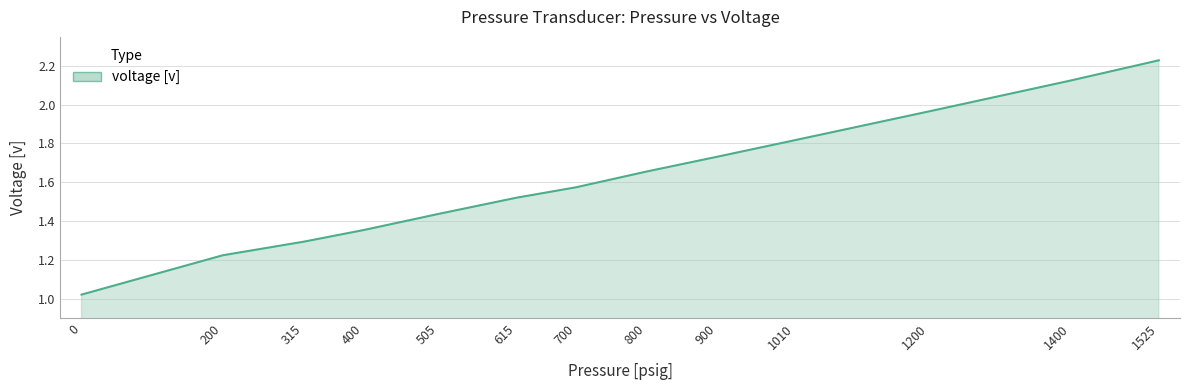

Which label corresponds to the largest value in the chart?

1525